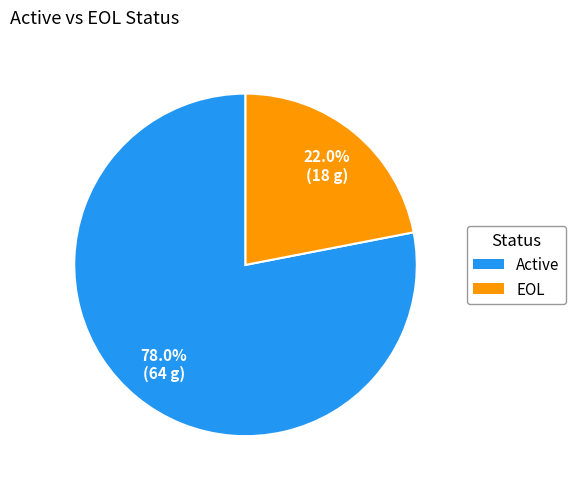

Count the number of slices in the pie.

2